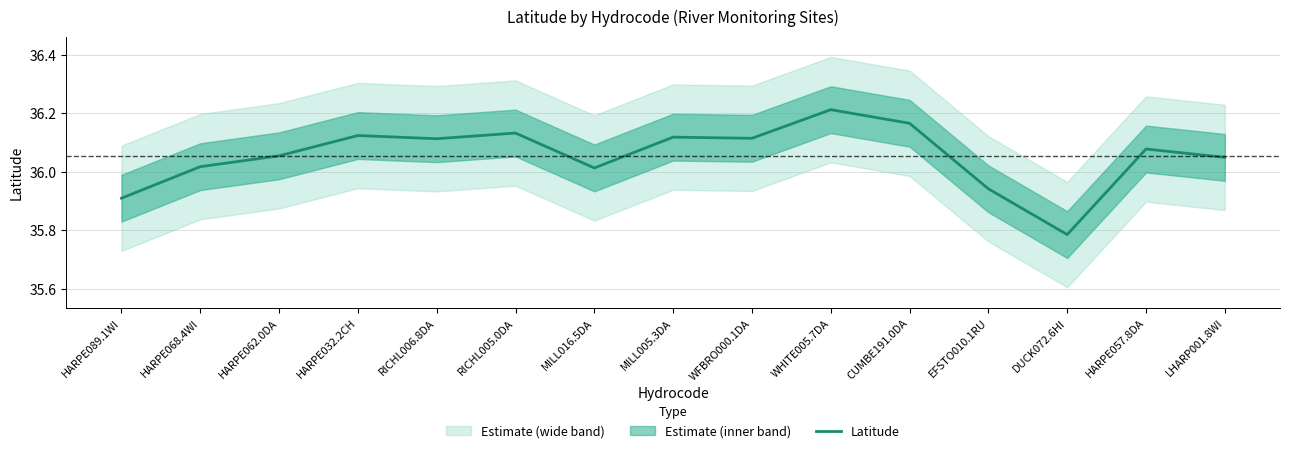

What is the sum of the values at CUMBE191.0DA and MILL005.3DA?

72.3